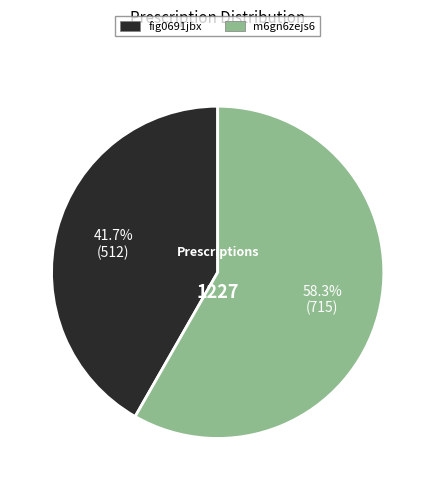

What is the total percentage of fig0691jbx and m6gn6zejs6?

100.0%